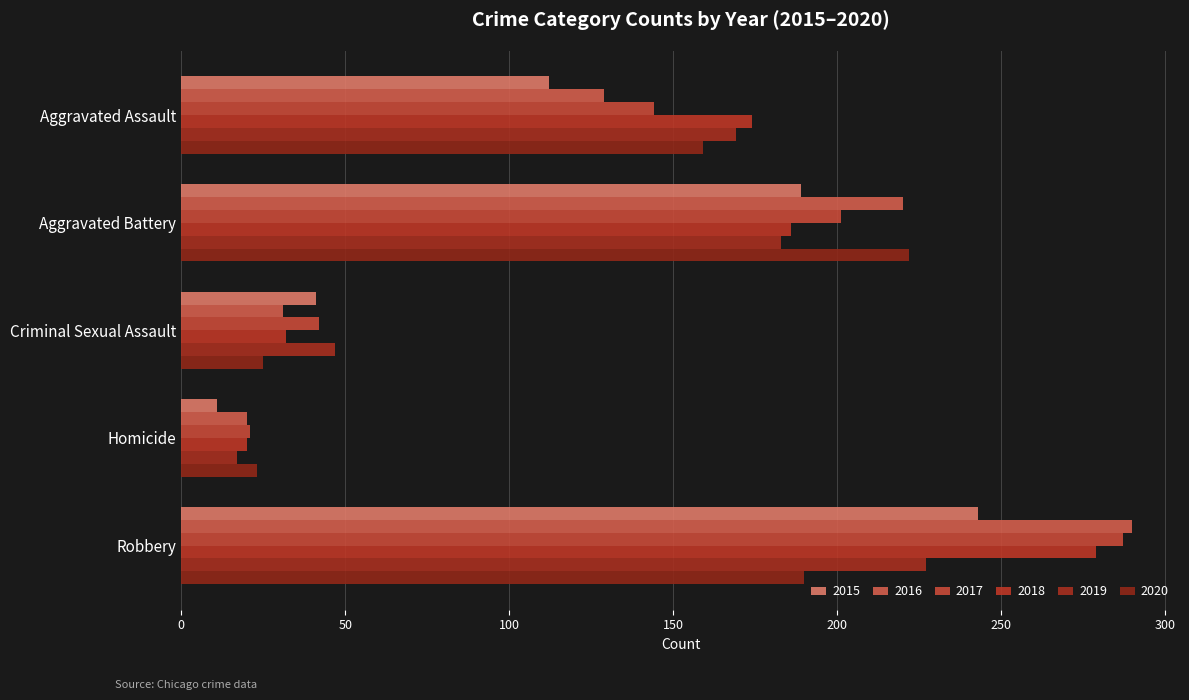

What is the average value of the 2019 series?

129